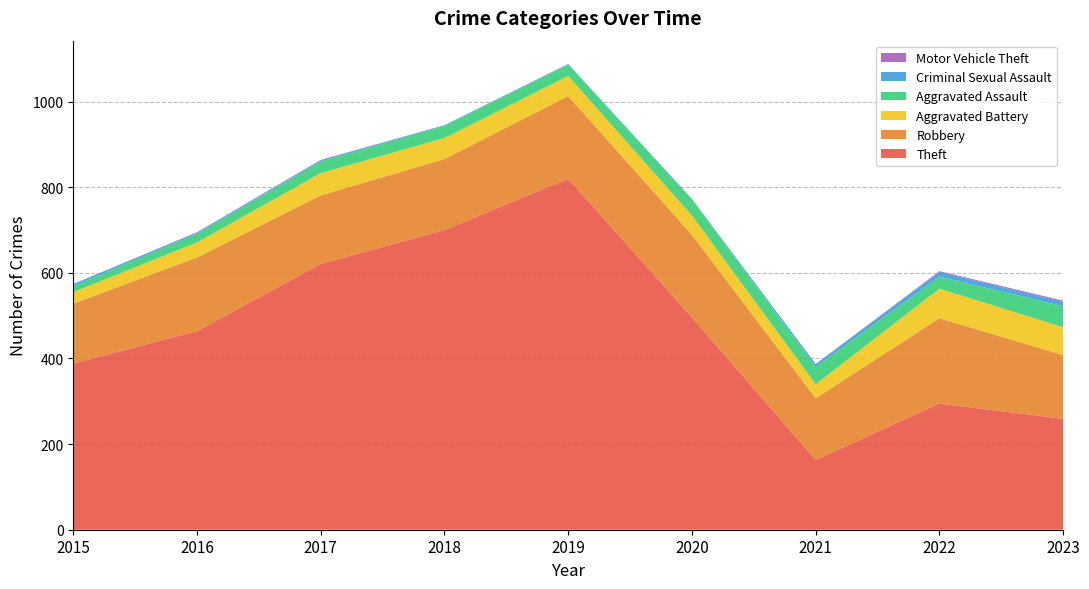

Reading right to left, what are all the values shown in this chart?

Theft: 259	295	163	496	820	700	621	464	388
Robbery: 149	199	144	193	193	166	160	172	140
Aggravated Battery: 65	69	33	45	47	49	52	35	27
Aggravated Assault: 49	28	40	38	26	28	27	20	14
Criminal Sexual Assault: 10	11	7	0	2	2	3	3	5
Motor Vehicle Theft: 3	2	0	1	0	0	1	1	0